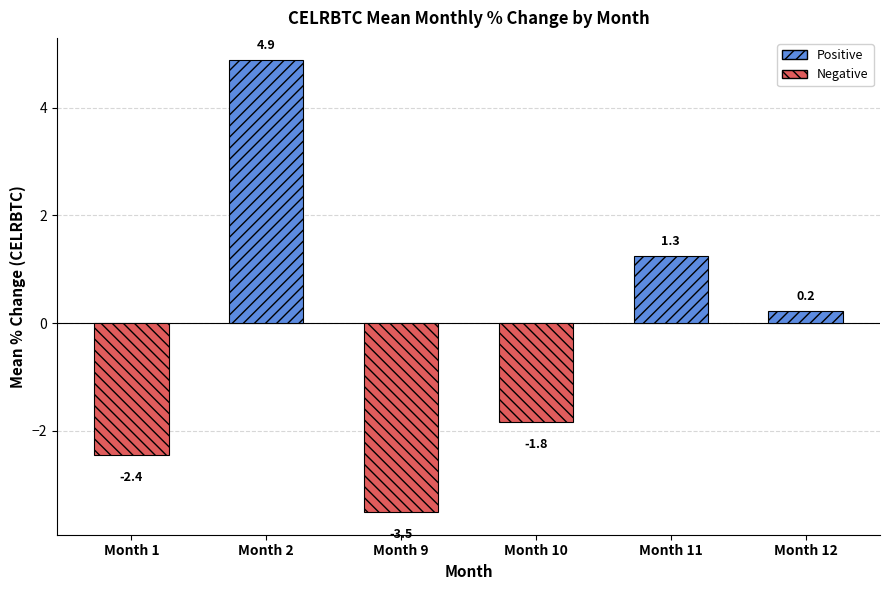

What is the difference between the maximum and minimum values?

8.4